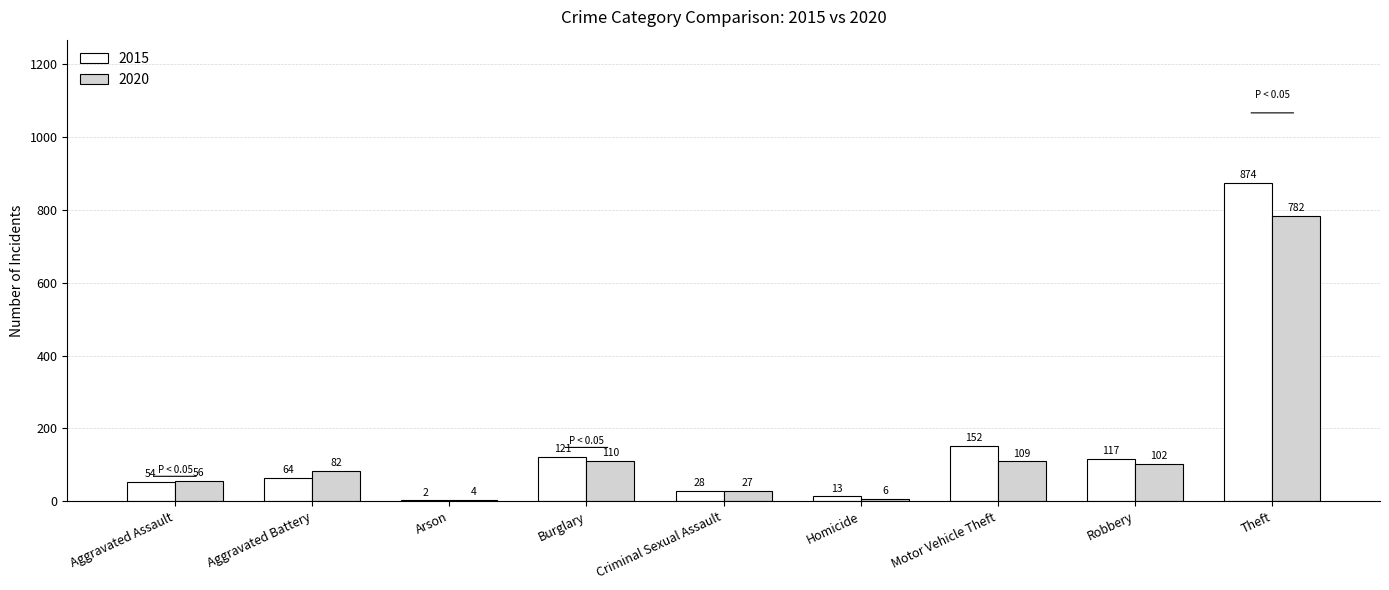

Which category has the highest value in the 2015 series?

Theft